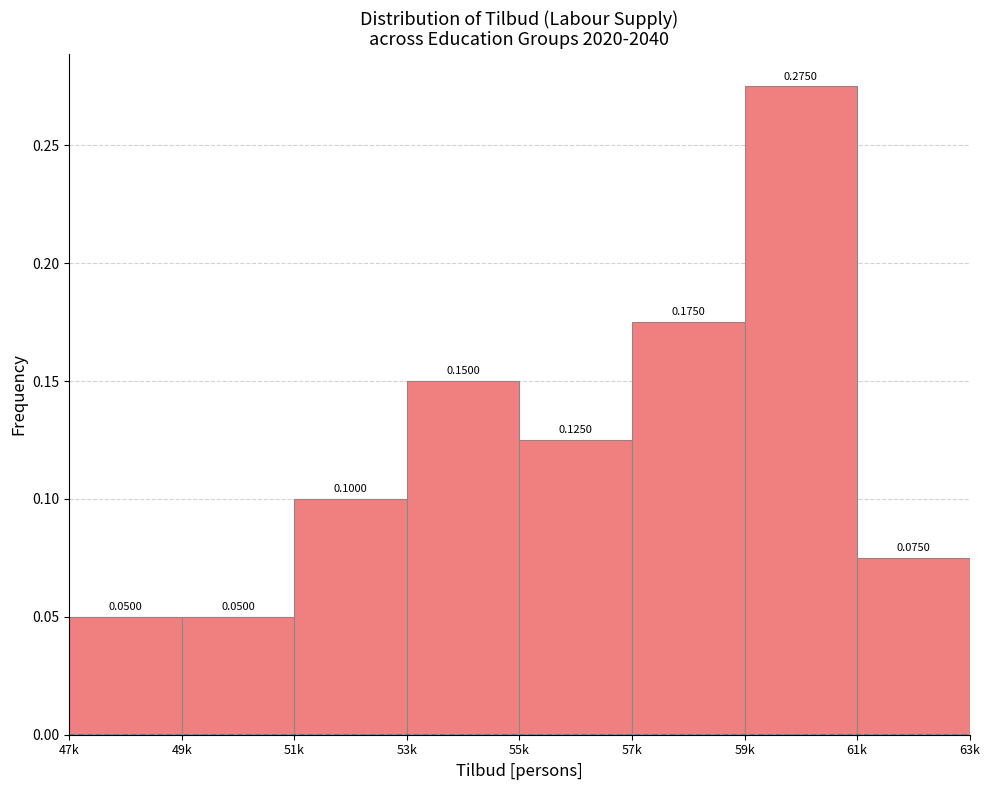

Which has a higher value, 49k or 51k?

51k